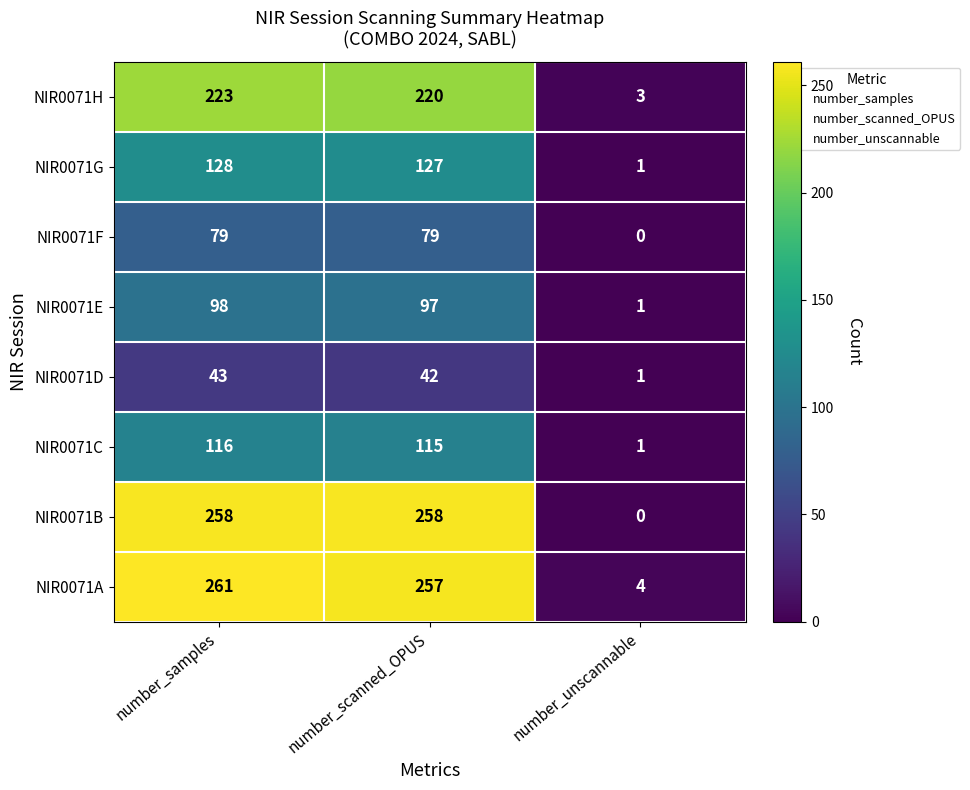

Is it true that NIR0071F equals -36 at number_unscannable?

False